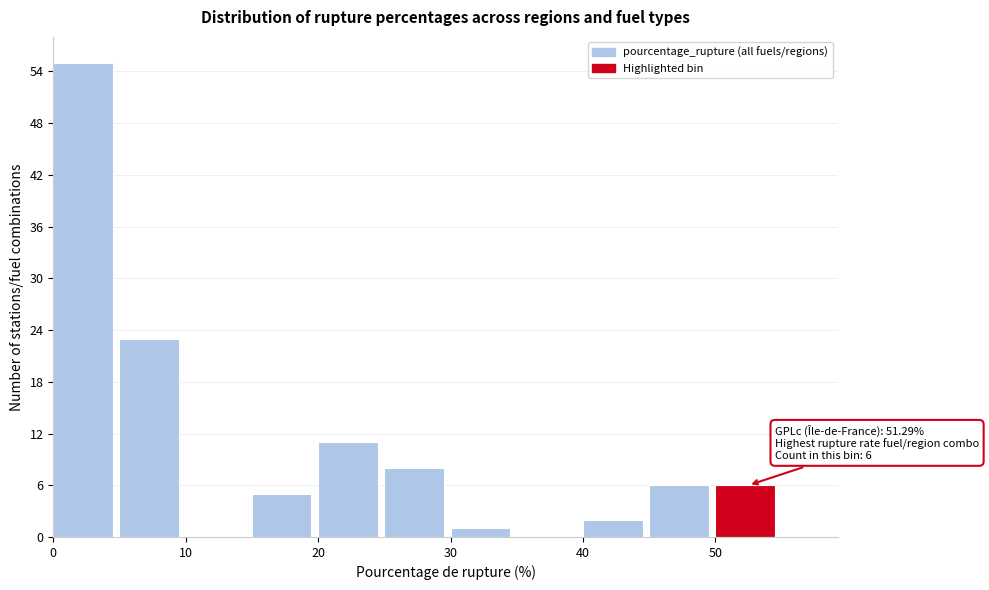

Over which range of the x-axis is the bar tallest?

0 to 5